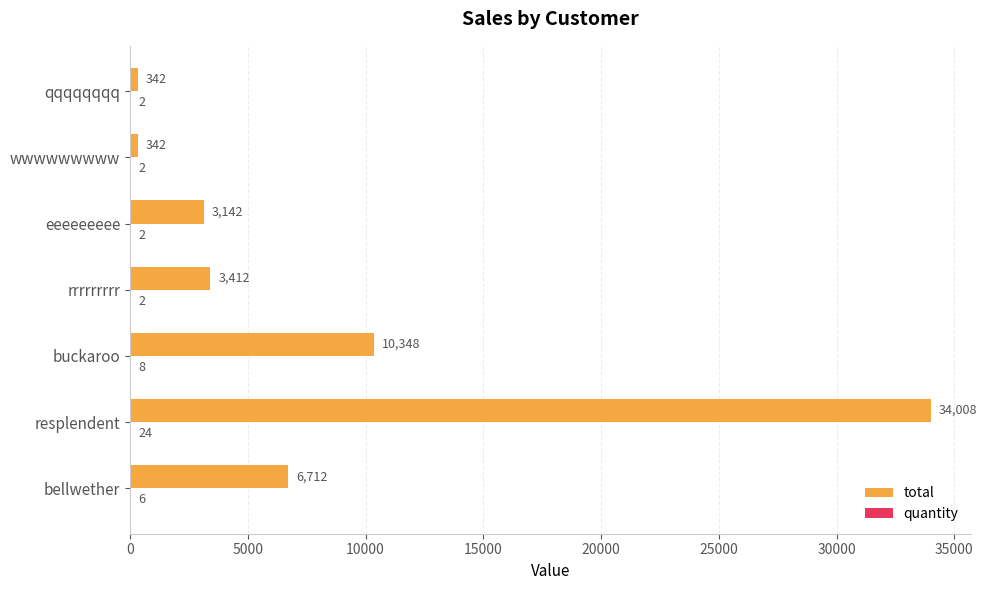

What value does the total series have at wwwwwwwww?

342